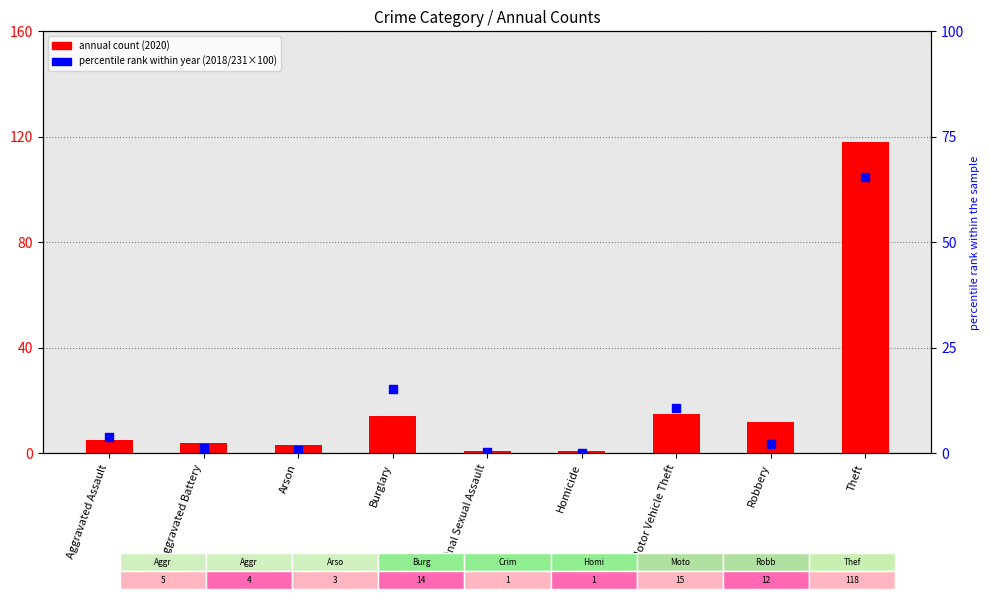

Which series has the largest total across all categories?

annual count (2020)